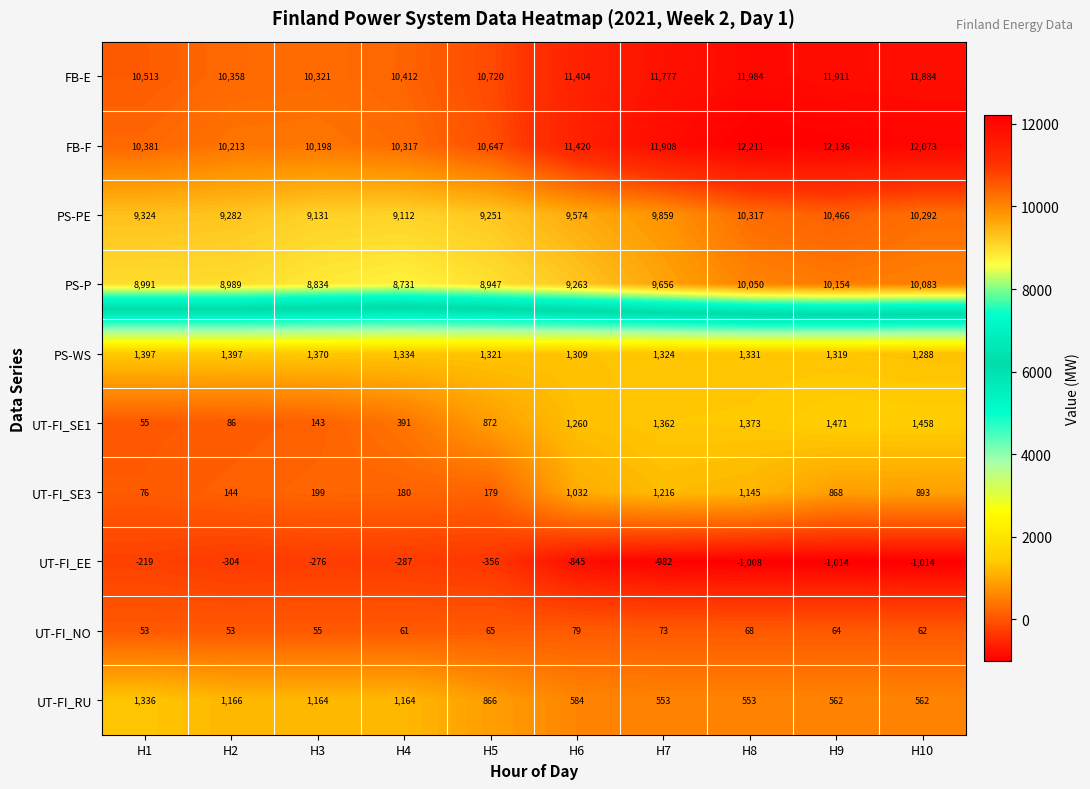

The FB-E series shows 6464 at H5. True or false?

False